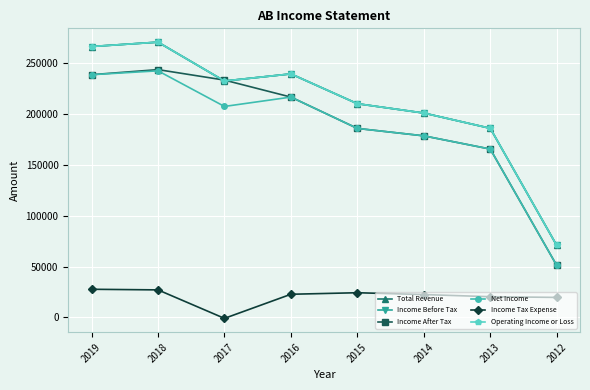

At which category is the sum across all series the highest?

2018